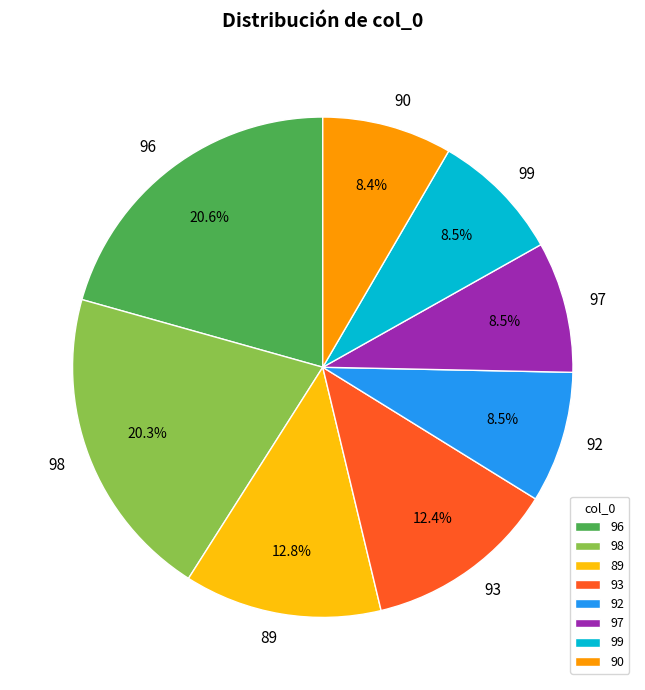

What percentage is the 93 slice, to the nearest percent?

12%